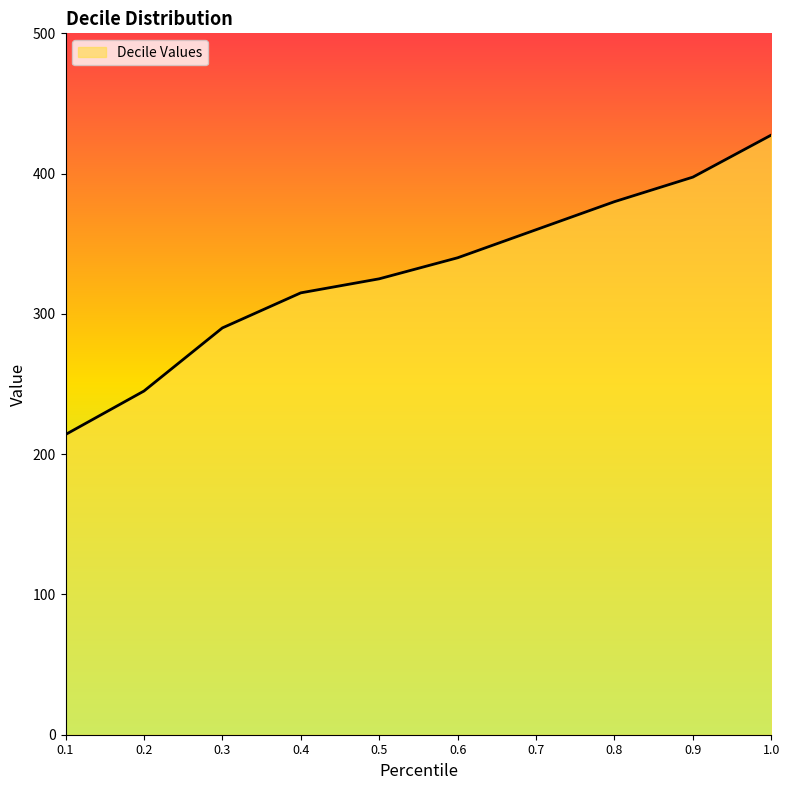

True or false: there are more than 2 points higher than both neighbors.

False